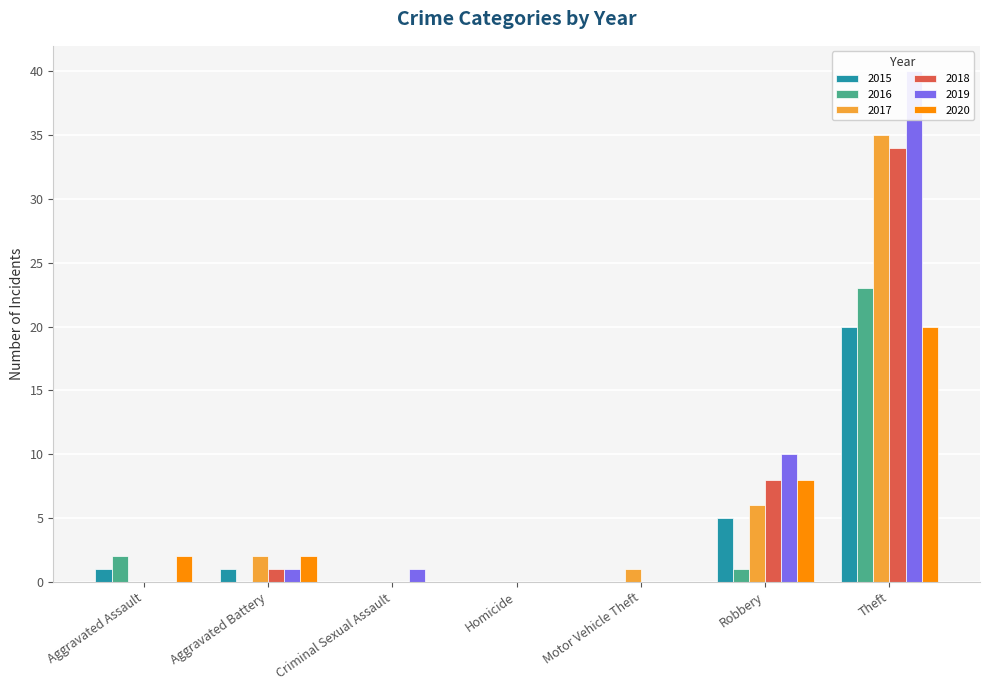

Which series has the largest total across all categories?

2019